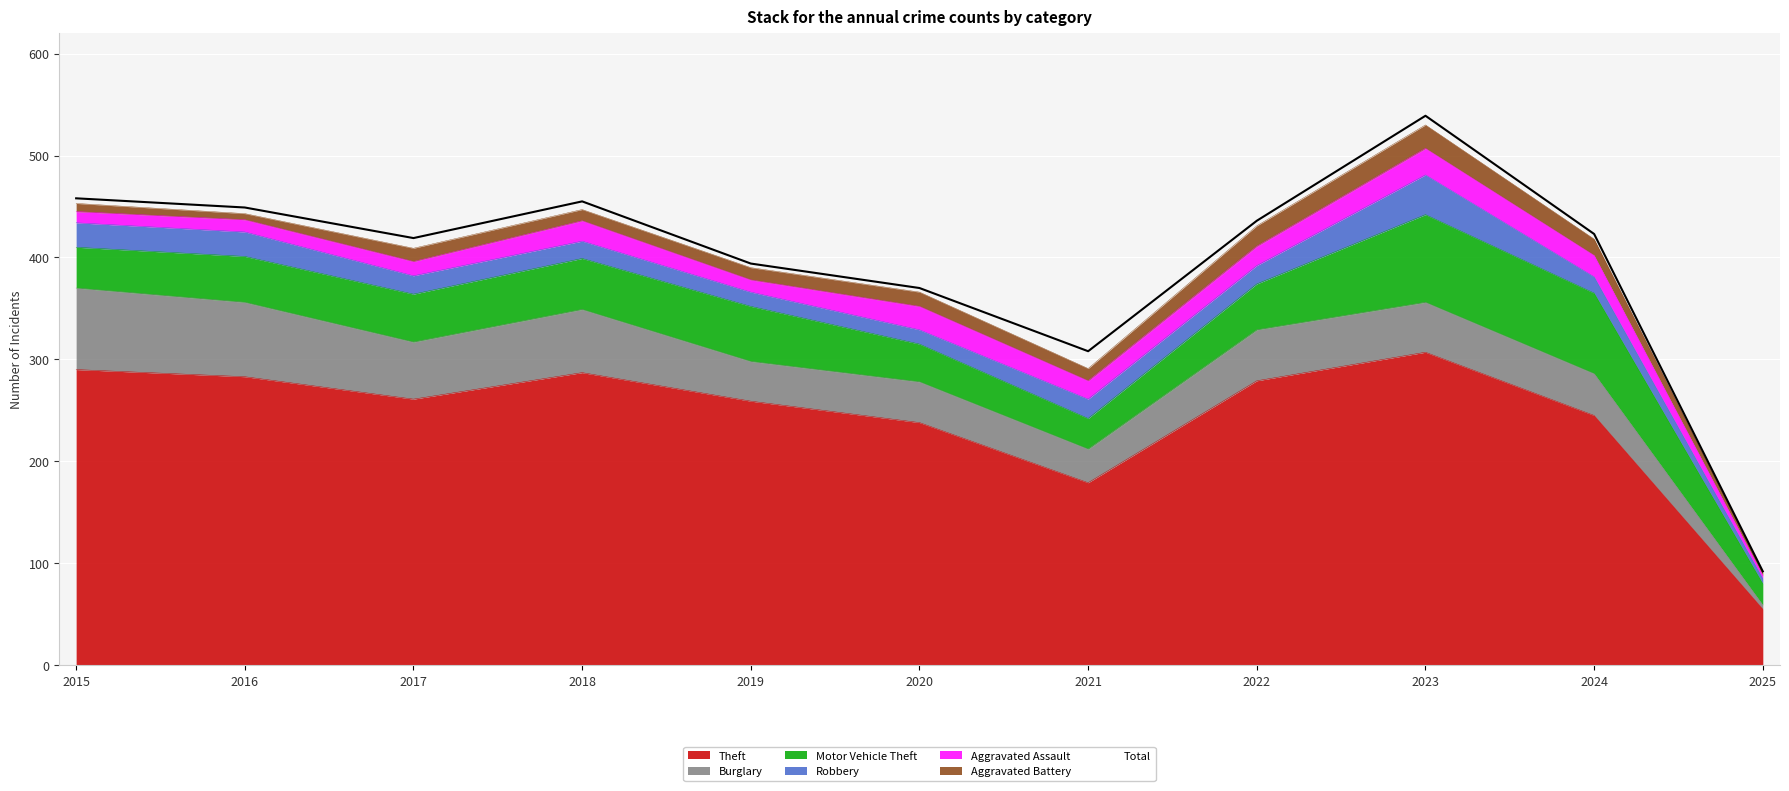

Approximately how many times larger is the value at 2016 compared to 2017?

1.1